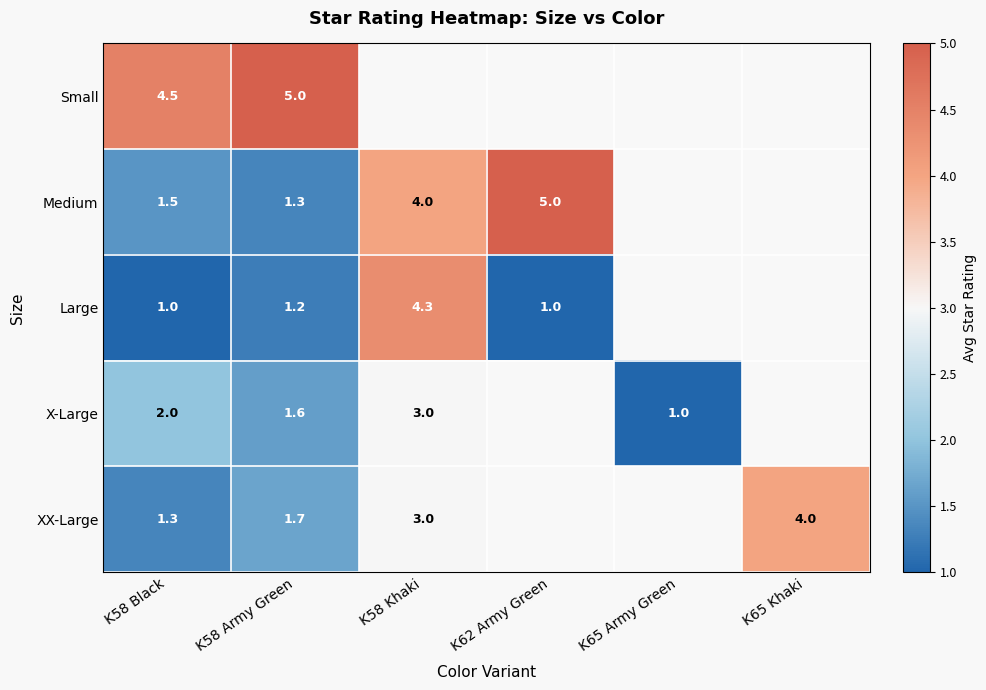

What is the sum of the X-Large values at K58 Black and K65 Army Green?

3.0